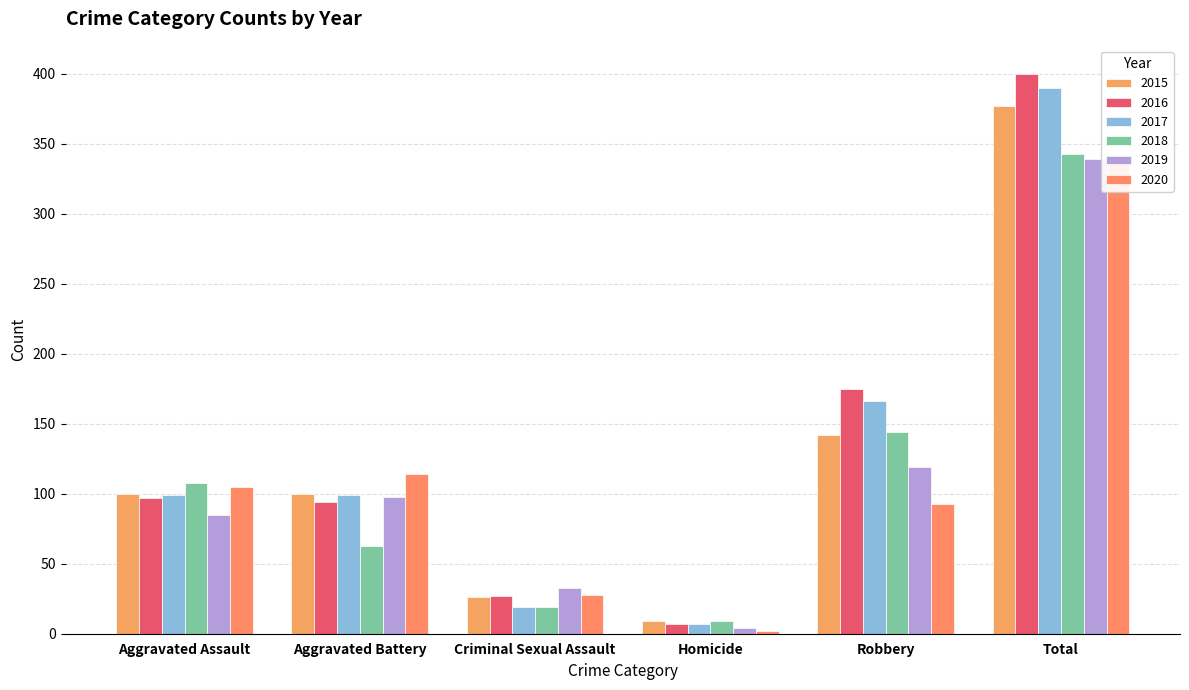

What is the difference between the 2016 values at Total and Robbery?

225